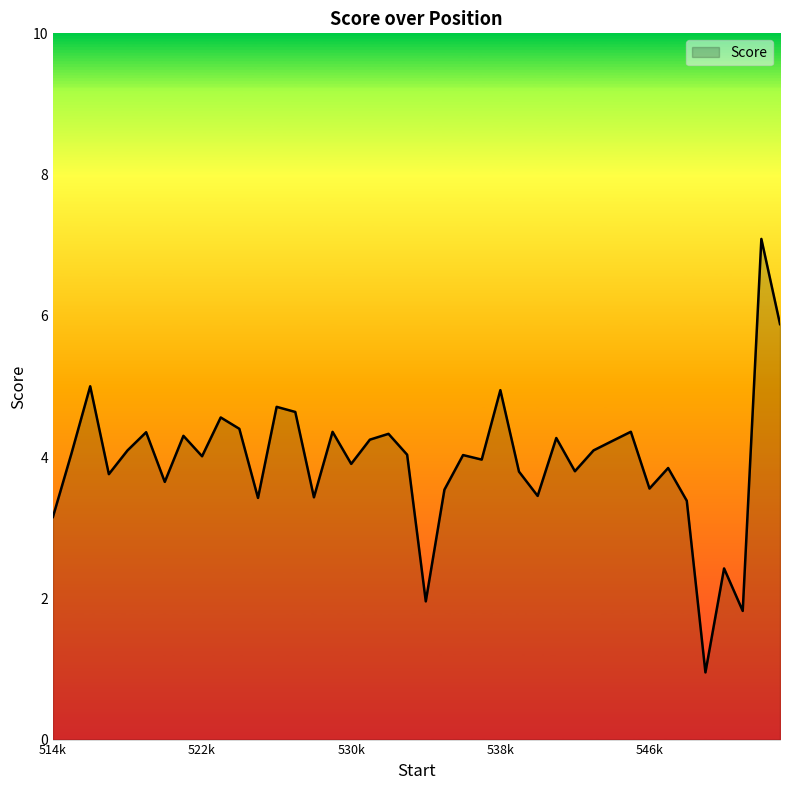

What is the greatest value displayed?

7.1